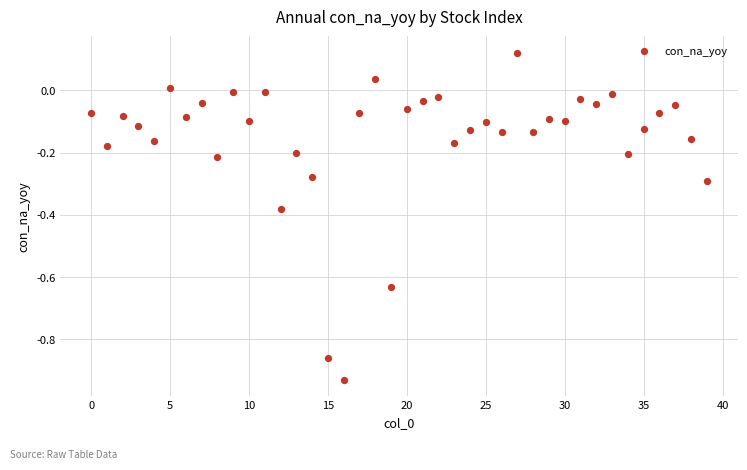

How many points are shown in the scatter plot?

40